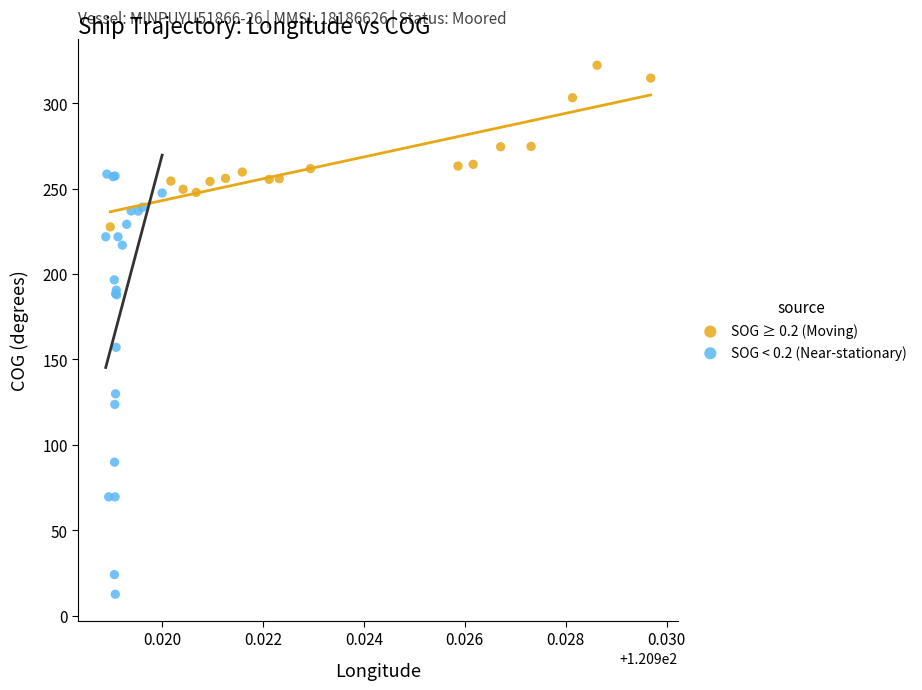

Which series has the widest spread of Y values?

SOG < 0.2 (Near-stationary)